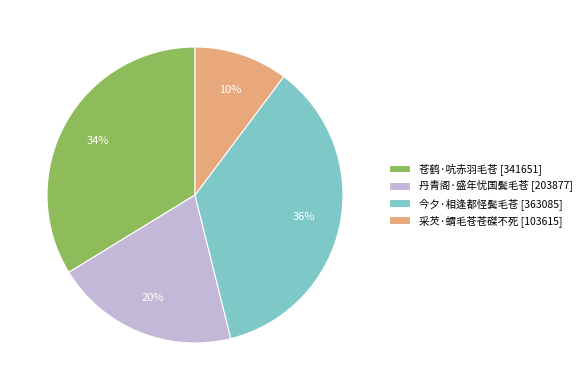

Which category has the biggest portion of the pie?

今夕·相逢都怪鬓毛苍